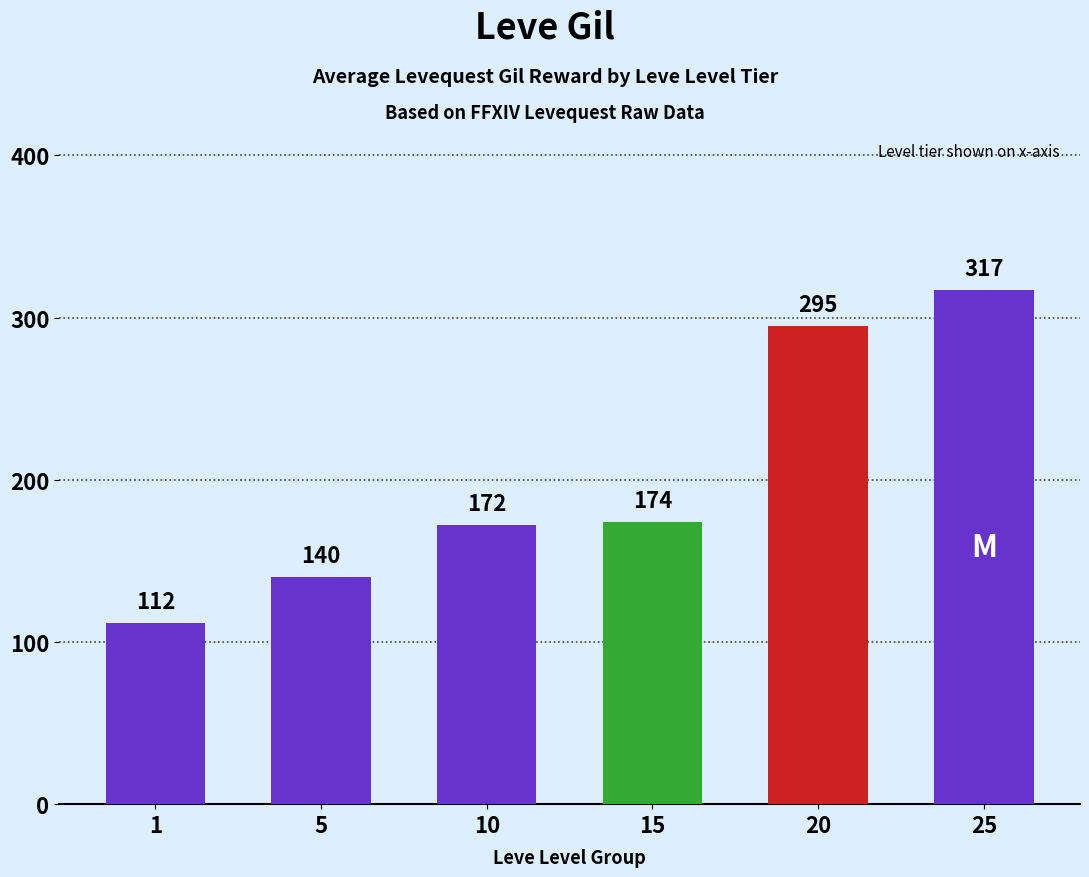

List the labels in order of value, smallest first.

1, 5, 10, 15, 20, 25